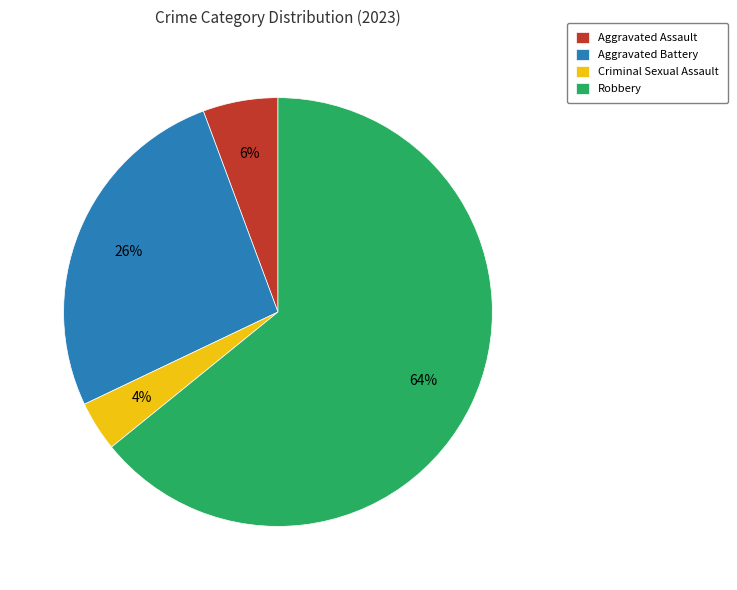

What is the smallest slice in the pie chart?

Criminal Sexual Assault